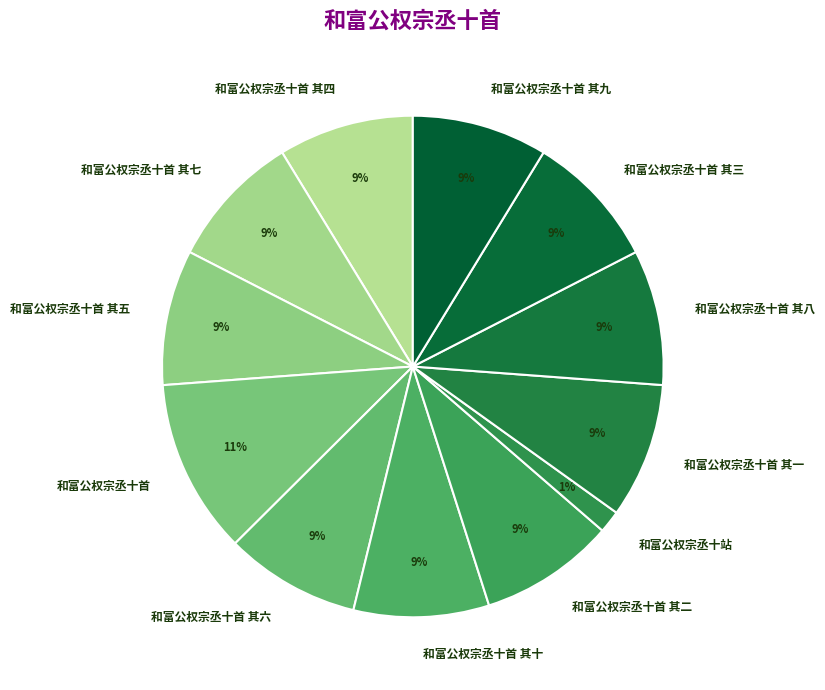

Which slice is the largest?

和富公权宗丞十首